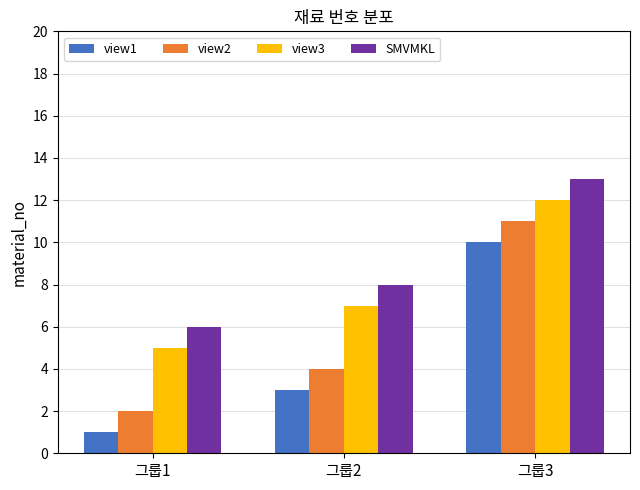

The view1 series shows 3 at 그룹2. True or false?

True